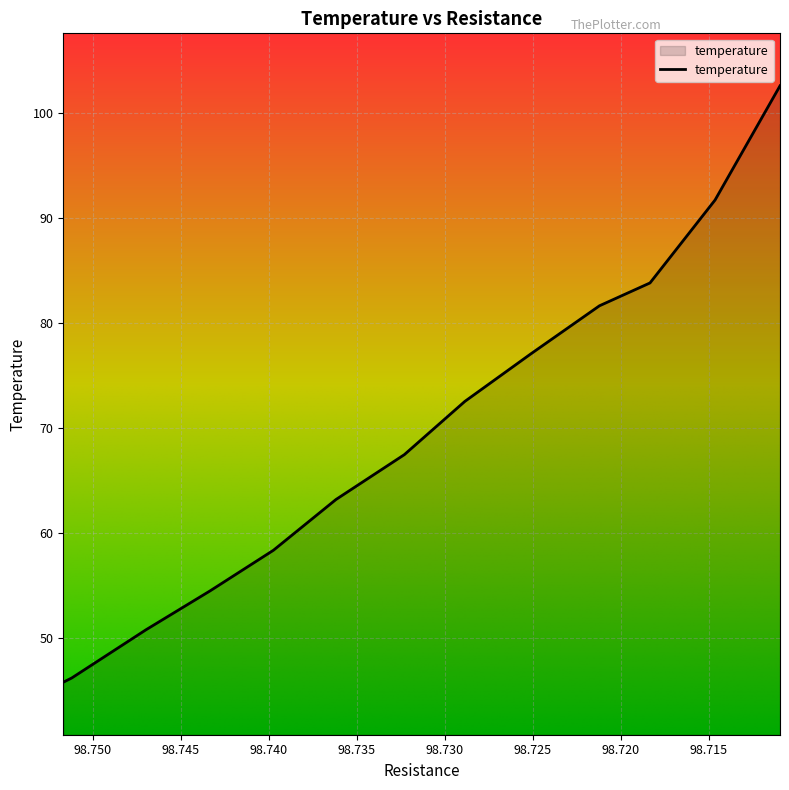

True or false: there are more than 1 points higher than both neighbors.

False